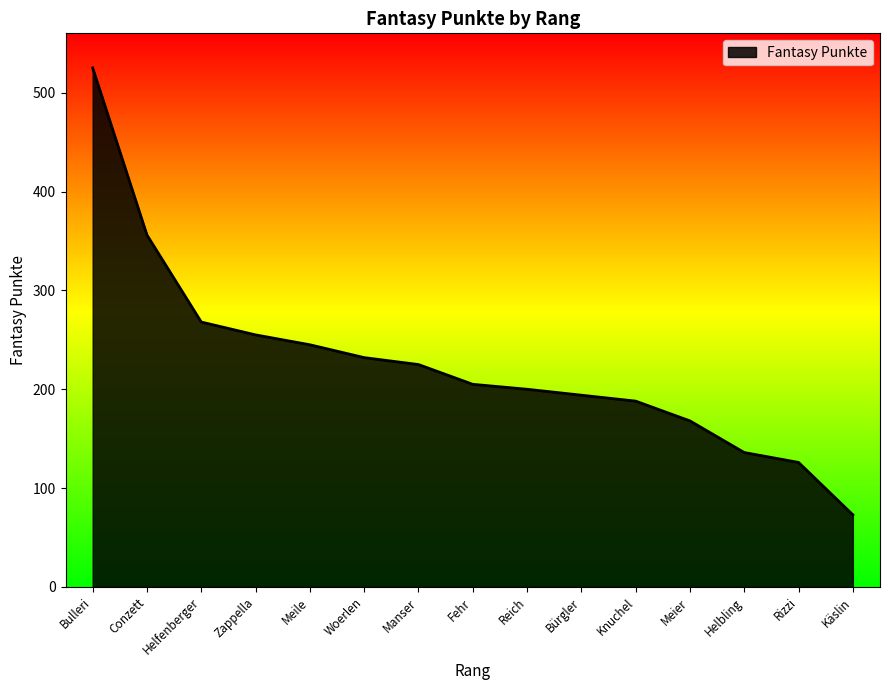

How many lines are shown in the chart?

1